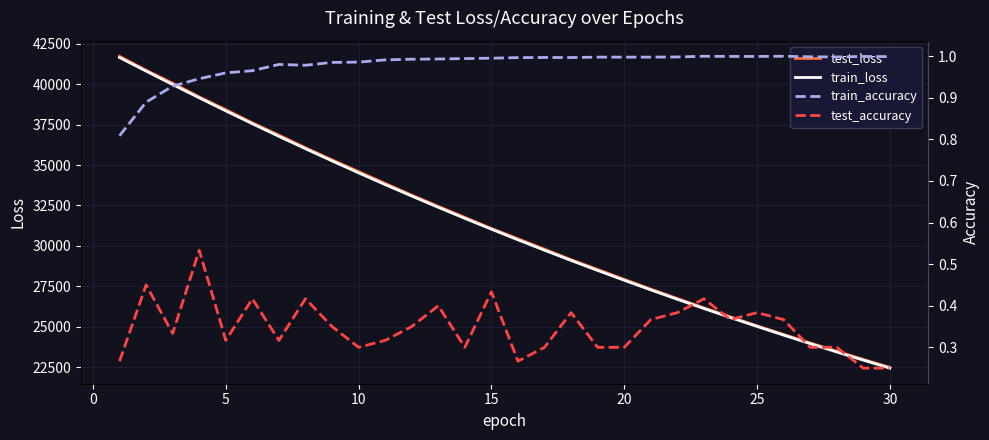

What is the average value of the train_loss series?

31188.4